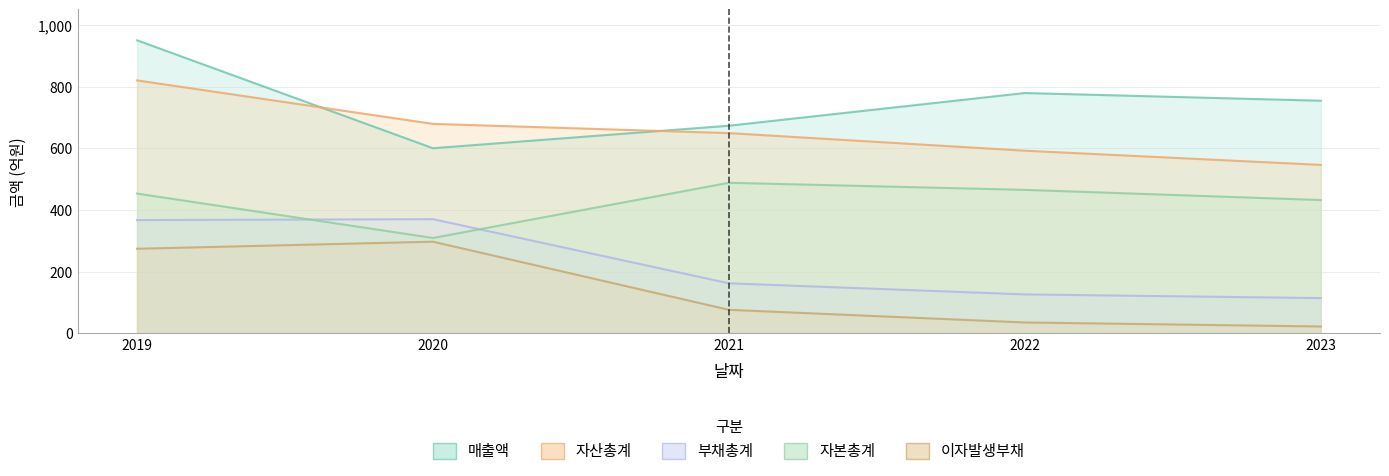

Is it true that 자산총계 equals 261 at 2020?

False